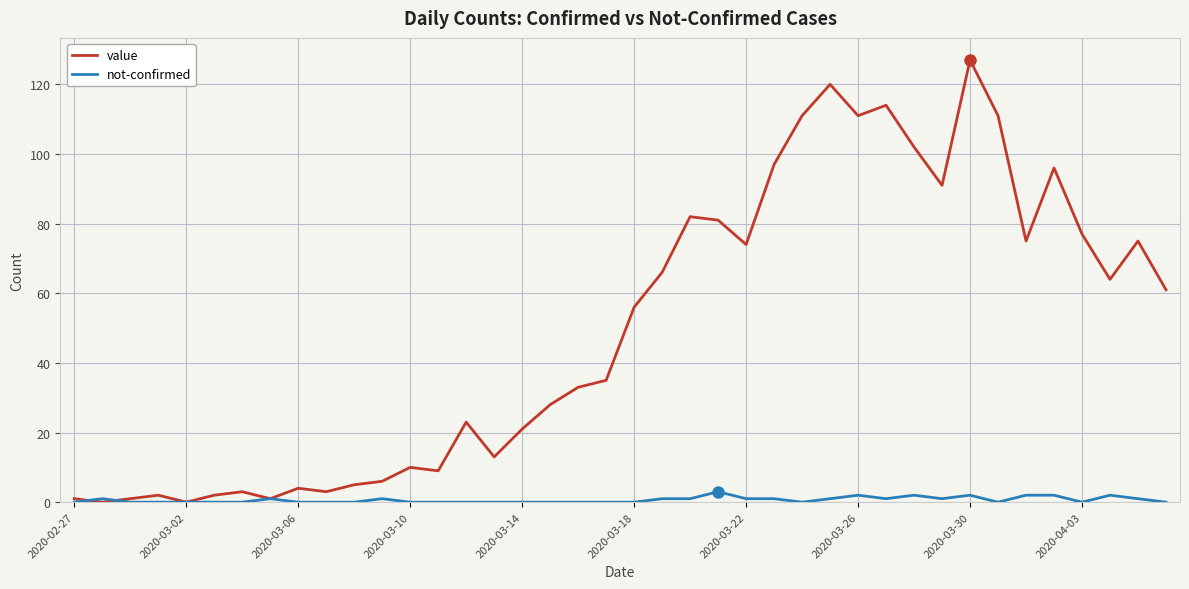

Which series has the largest range (max minus min)?

value